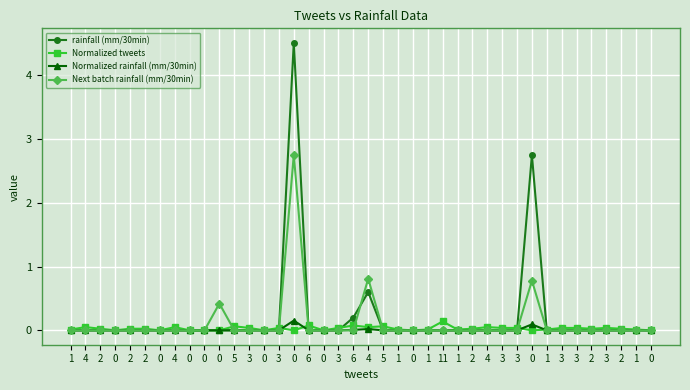

True or false: Normalized tweets has more than 0 points higher than both neighbors.

True